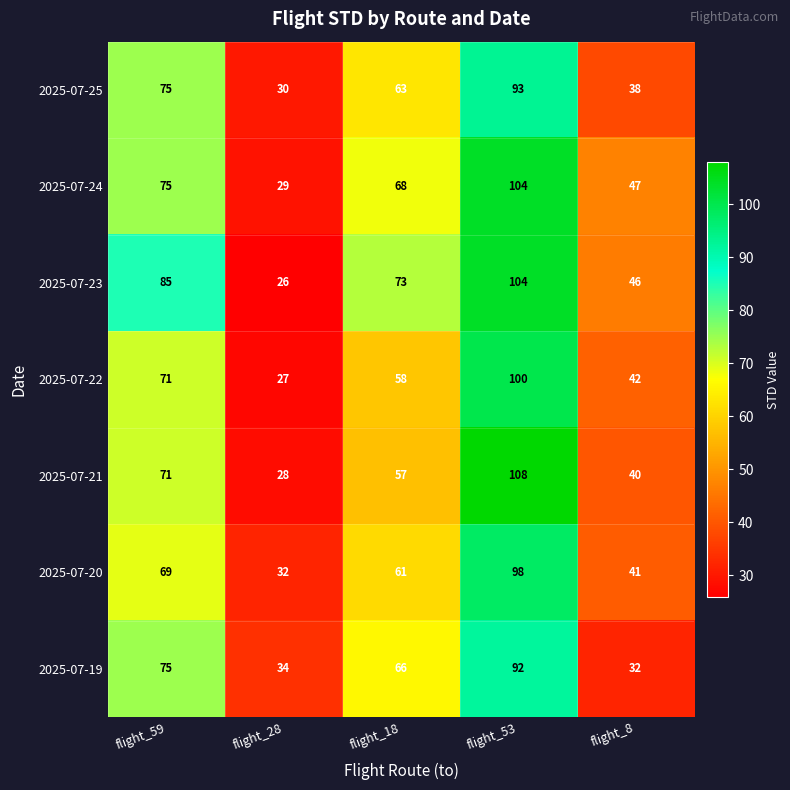

What is the sum of all 2025-07-19 values?

299